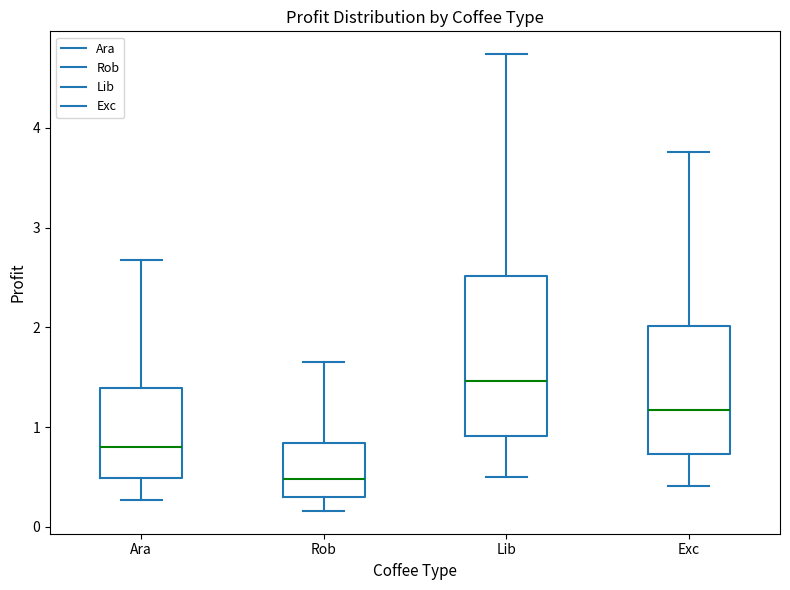

Reading left to right, read every box against the y-axis: the position of its median line, the range the box covers, and the ends of its whiskers. The values are not printed on the chart, so give them approximately, as read against the axis.

Ara: median 0.8, box 0.5 to 1.4, whiskers 0.3 to 2.7
Rob: median 0.5, box 0.3 to 0.8, whiskers 0.2 to 1.6
Lib: median 1.5, box 0.9 to 2.5, whiskers 0.5 to 4.7
Exc: median 1.2, box 0.7 to 2.0, whiskers 0.4 to 3.8